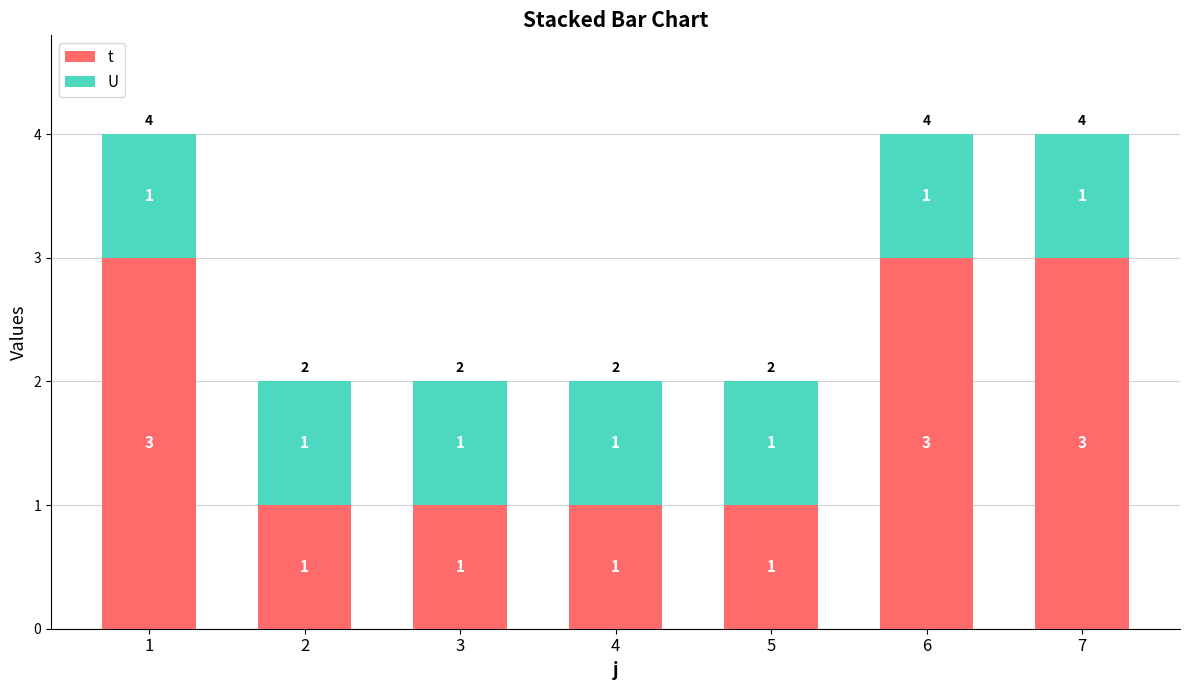

The t series shows 3 at 7. True or false?

True